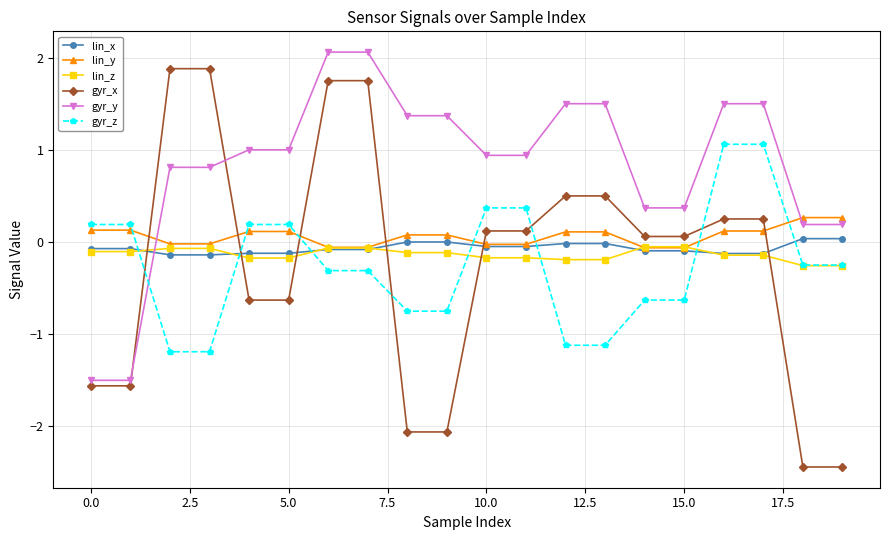

What is the smallest value displayed?

-2.4